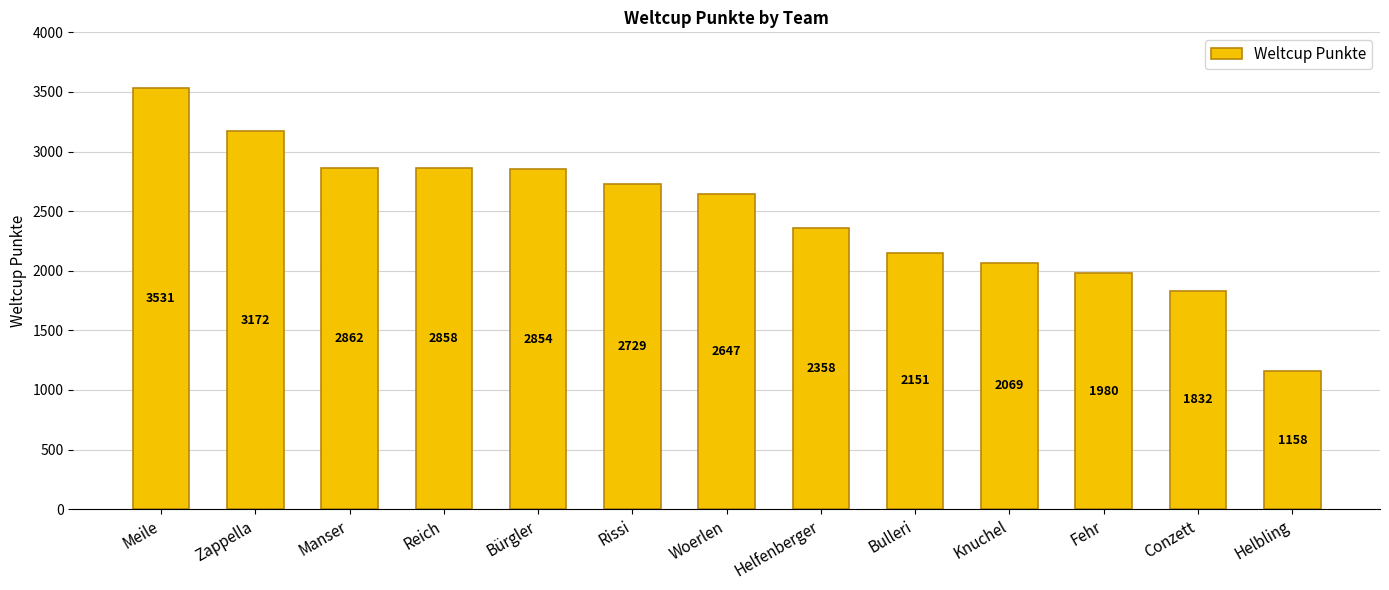

What is the smallest value displayed?

1158